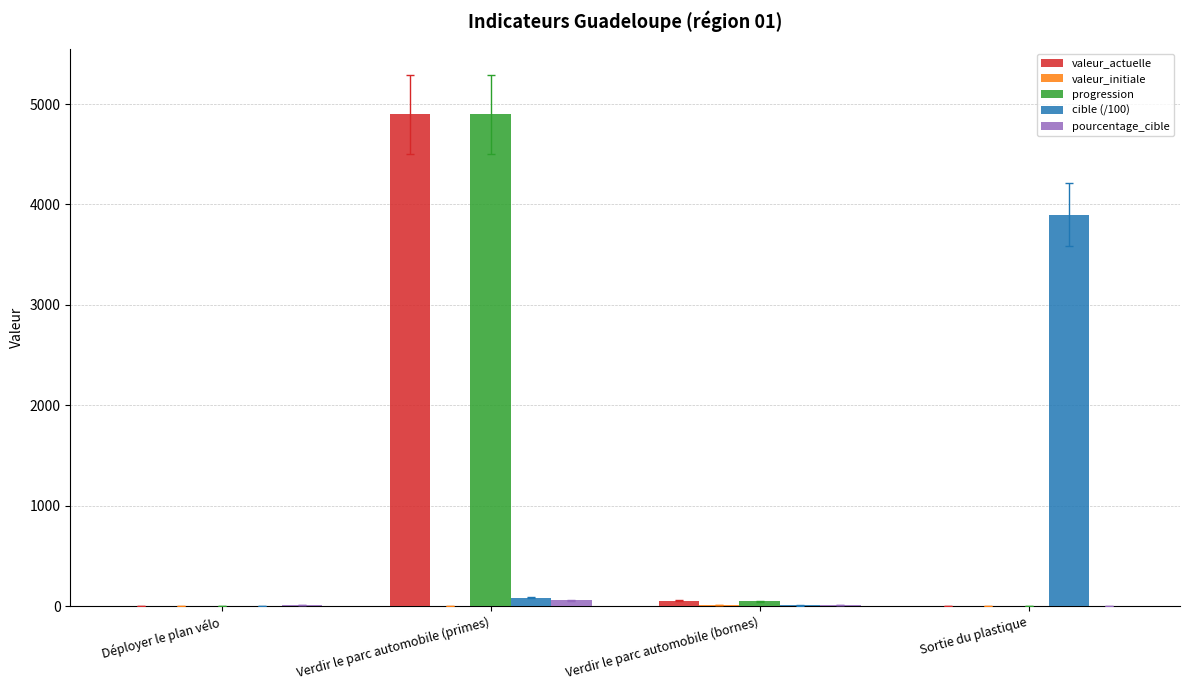

How many data points does each series have?

4